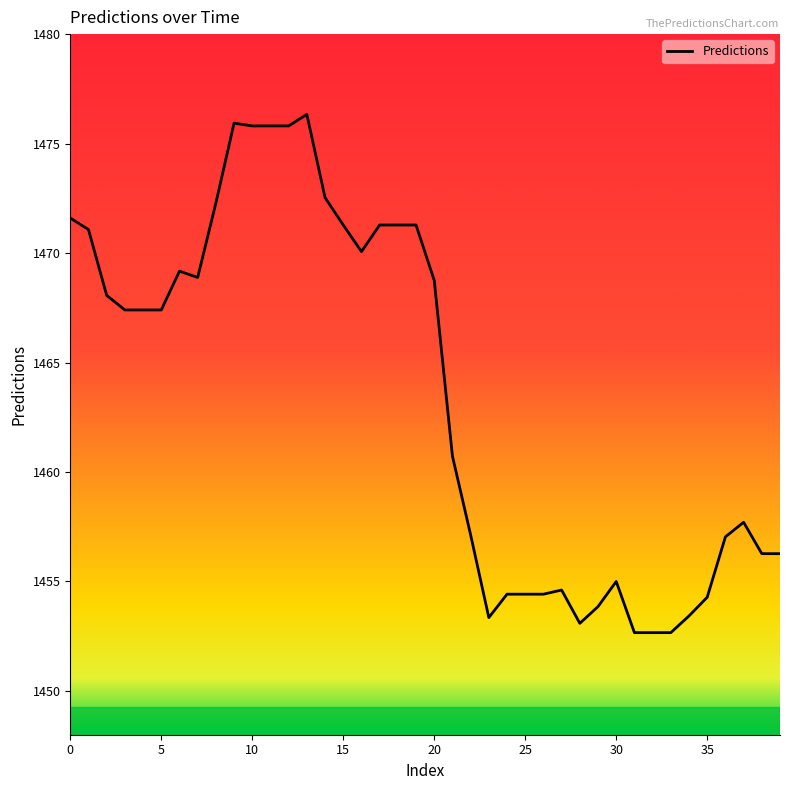

What is the average value?

1463.6